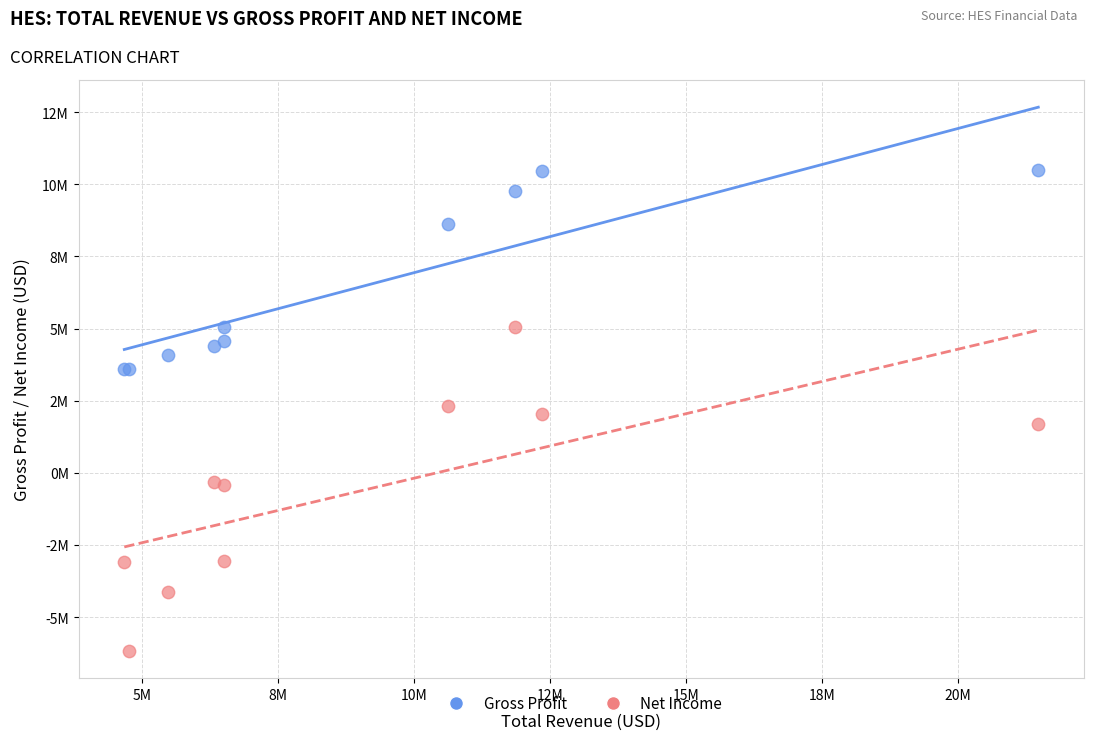

What are all the series names shown in the legend?

Gross Profit, Net Income